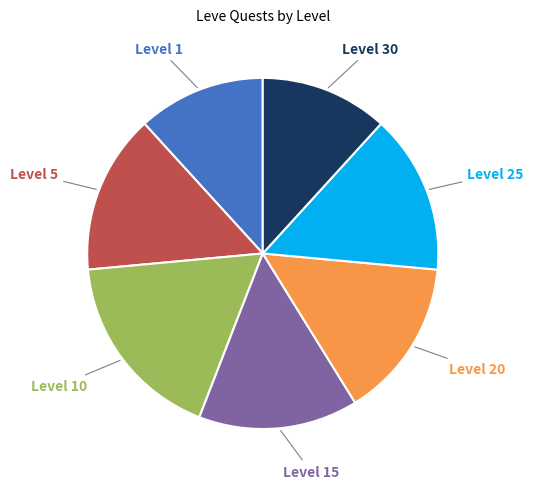

How many slices are in this pie chart?

7